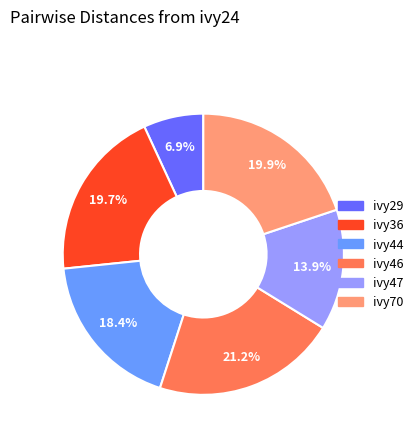

The ivy47 slice represents 5% of the pie. True or false?

False